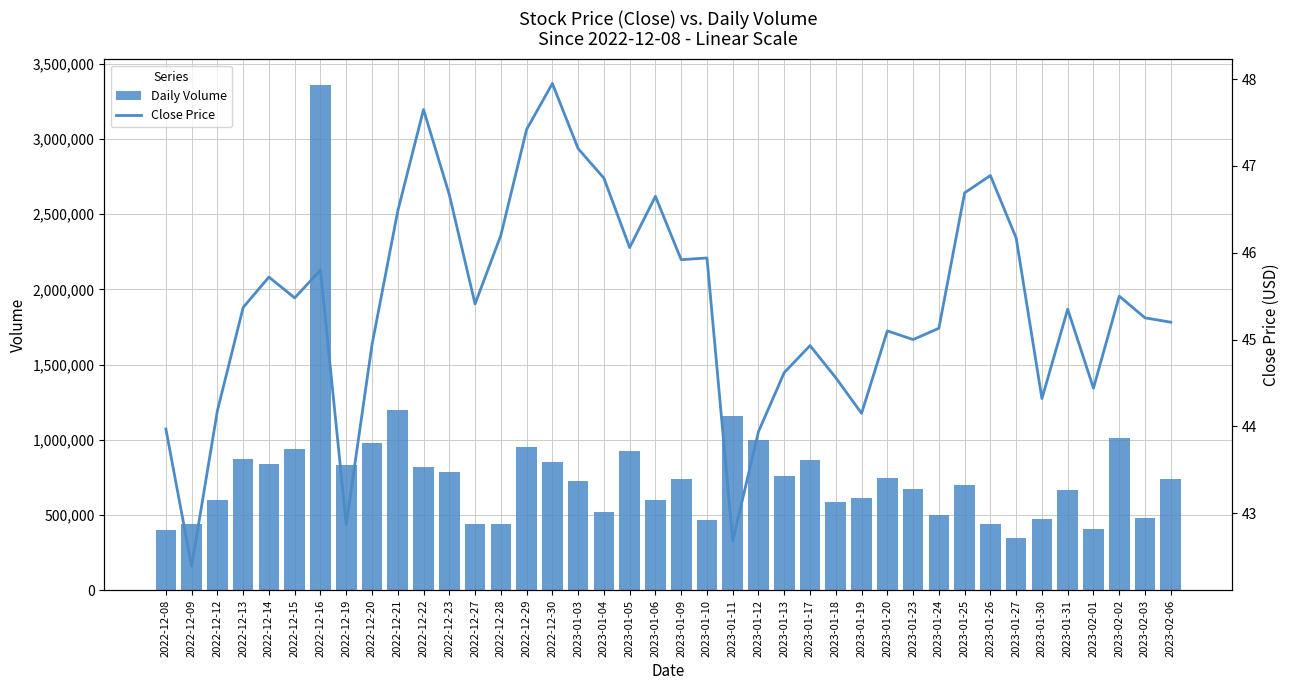

At 2022-12-13, list the series in order from smallest to largest.

Close Price, Daily Volume